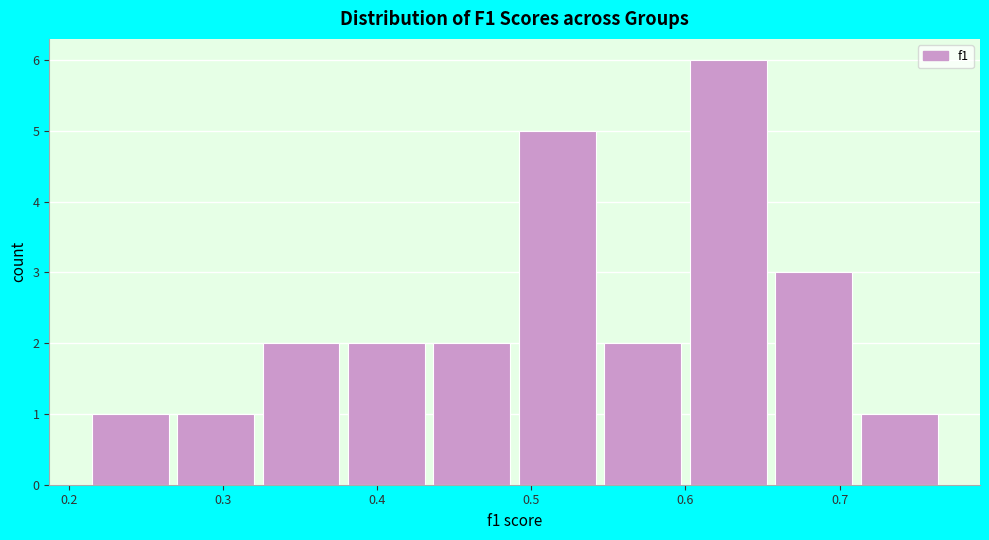

Reading left to right, list every bar in this chart as the range it spans on the x-axis followed by its height. Neither the bar edges nor the heights are printed on the chart, so give them approximately, as read against the axes.

0.21 to 0.27: 1
0.27 to 0.33: 1
0.33 to 0.38: 2
0.38 to 0.44: 2
0.44 to 0.49: 2
0.49 to 0.55: 5
0.55 to 0.60: 2
0.60 to 0.66: 6
0.66 to 0.71: 3
0.71 to 0.77: 1